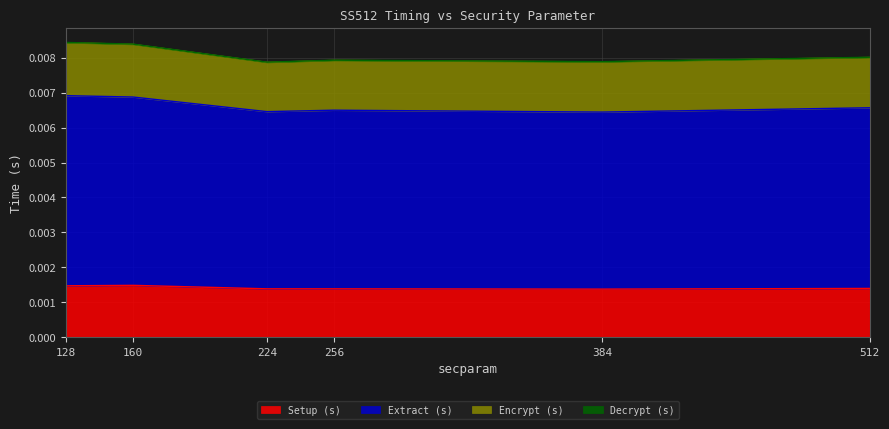

Is it true that Encrypt (s) equals 0.0 at 224?

False